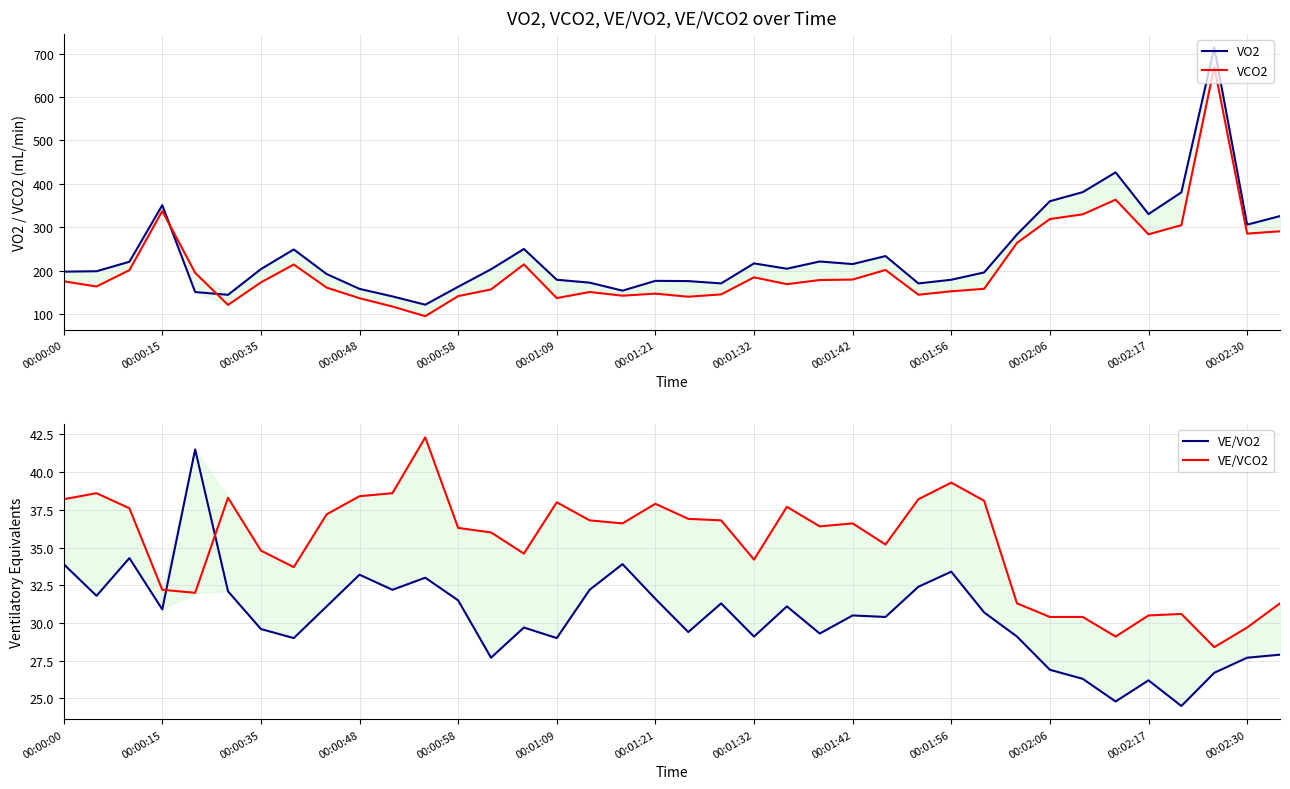

What is the difference between the VCO2 values at 36 and 19?

145.6